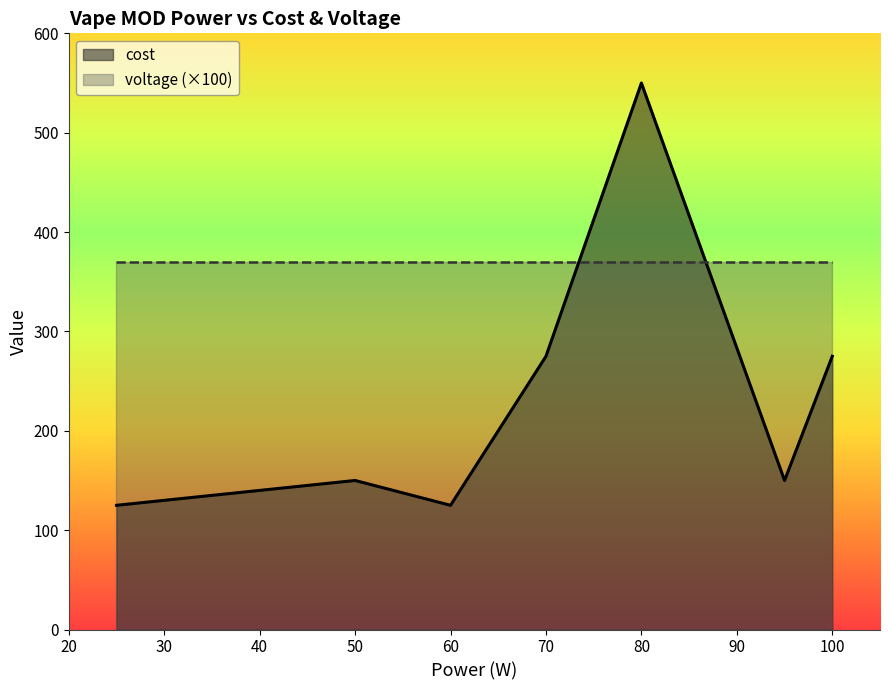

Does the chart have visible grid lines?

No